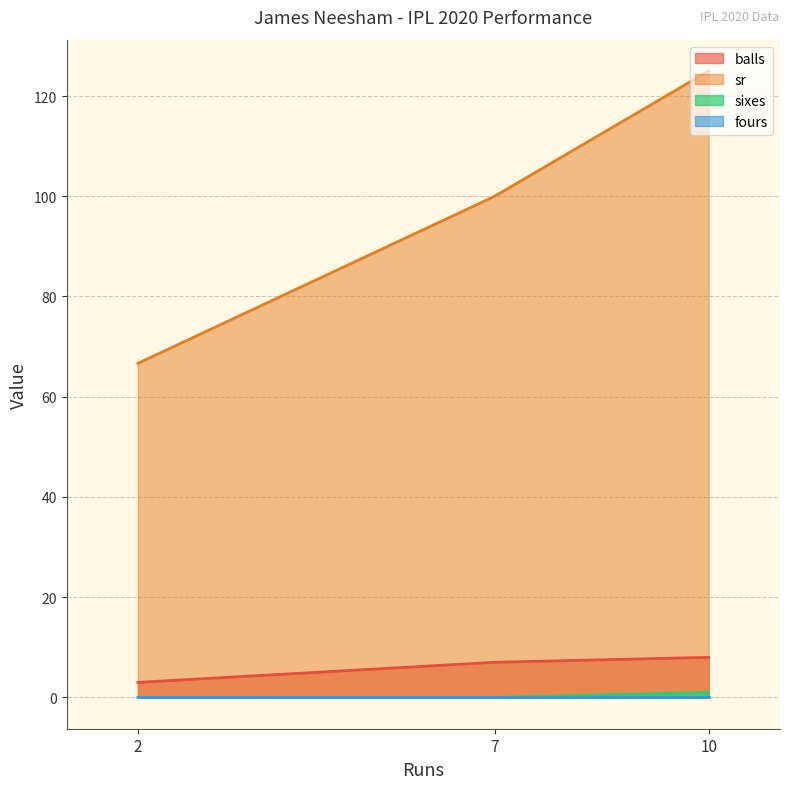

Count the sixes values in the range 0 to 1.

3